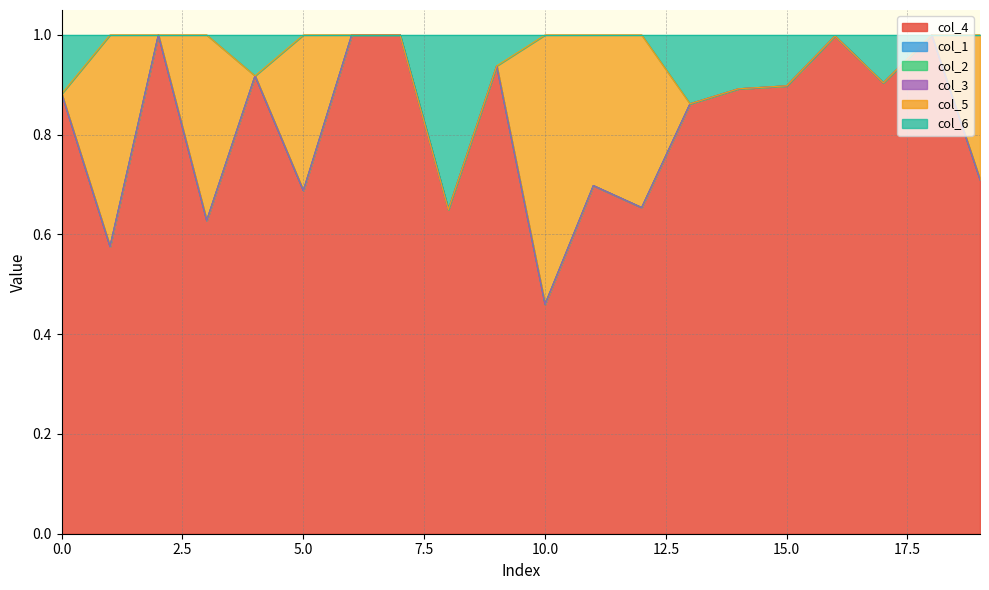

What is the sum of the col_4 values at 9 and 18?

1.9